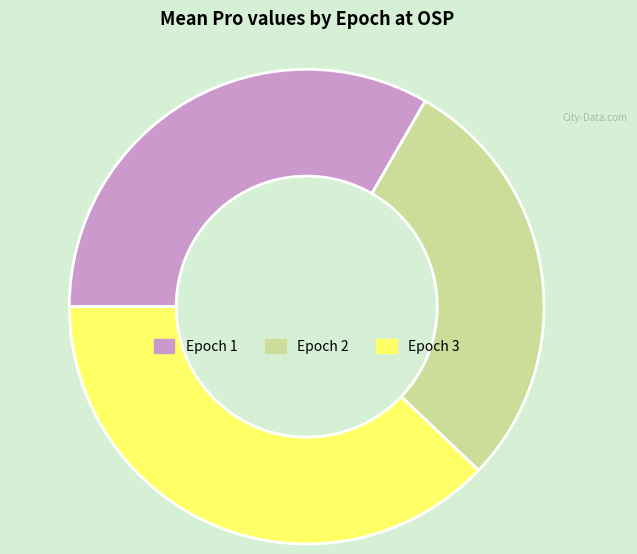

What is the ratio of the value at Epoch 3 to the value at Epoch 1?

1.1